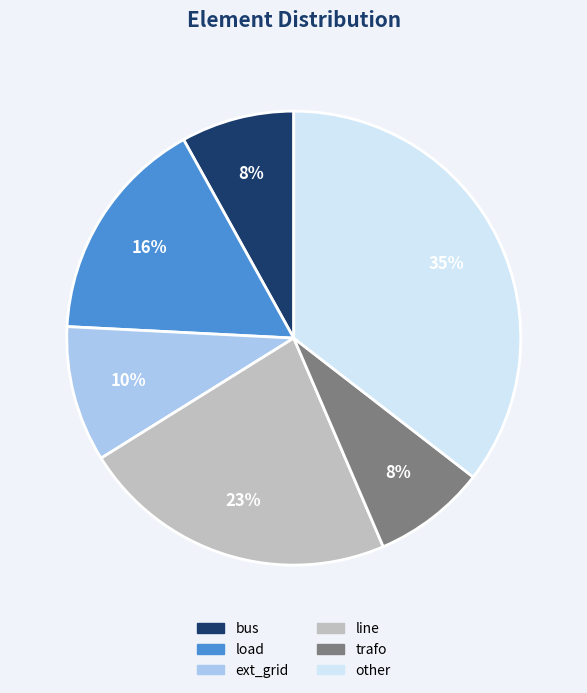

Is the sum of ext_grid and bus greater than half?

No